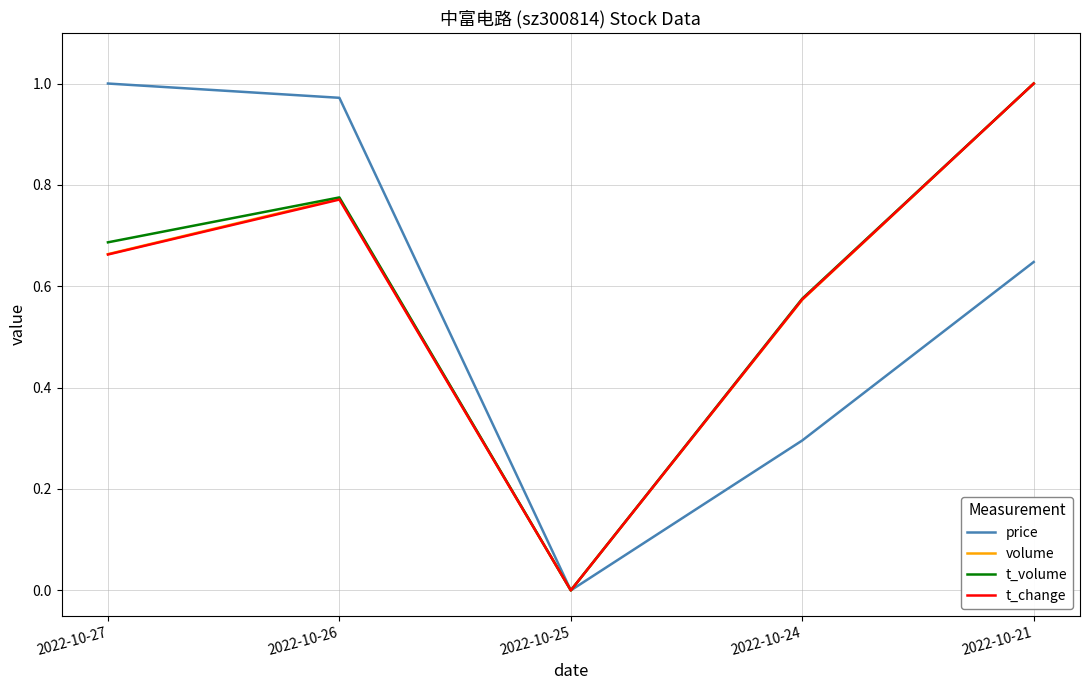

How many lines are shown in the chart?

4